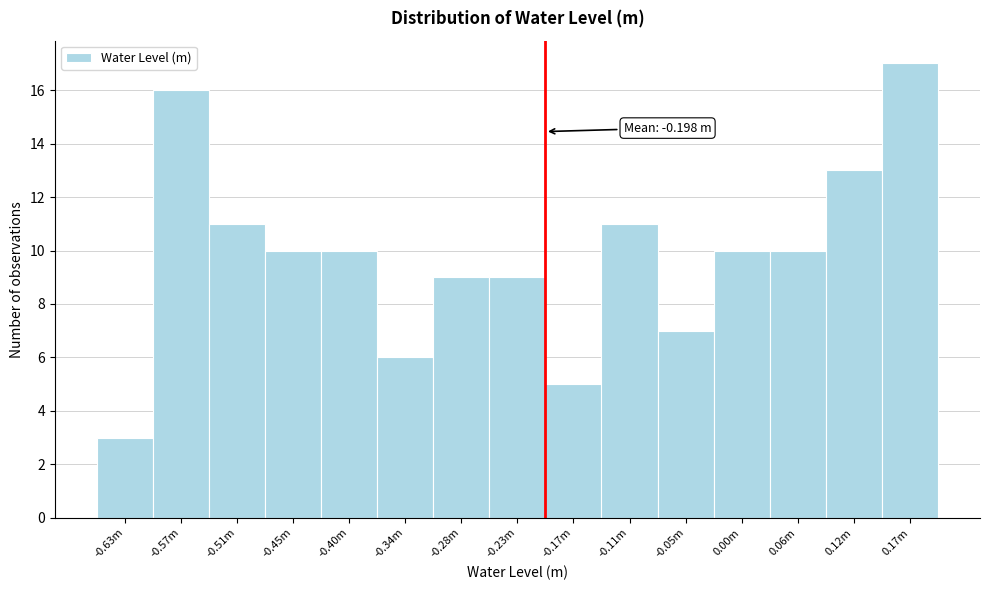

Reading left to right, transcribe all the data shown in this chart.

-0.63m=3	-0.57m=16	-0.51m=11	-0.45m=10	-0.40m=10	-0.34m=6	-0.28m=9	-0.23m=9	-0.17m=5	-0.11m=11	-0.05m=7	0.00m=10	0.06m=10	0.12m=13	0.17m=17